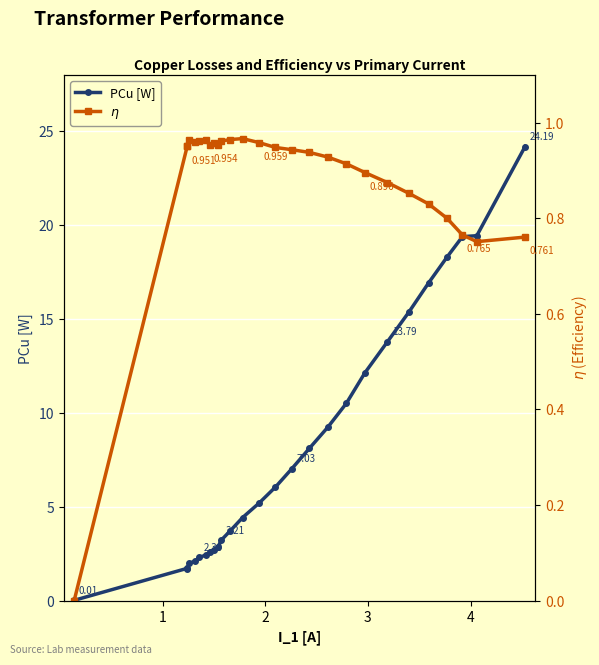

Is the value of $\eta$ at 0 greater than the value of PCu [W] at 6?

No